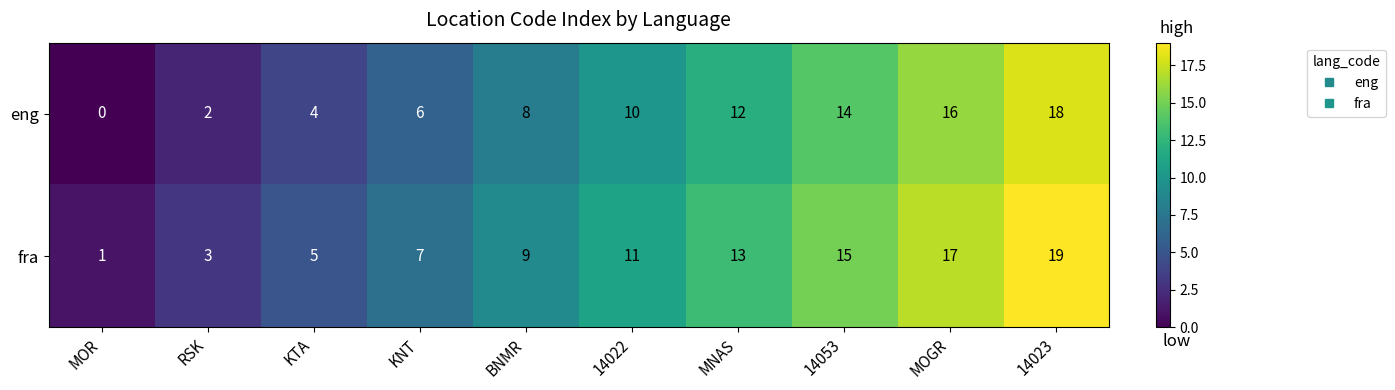

Reading left to right, list all the values displayed in this chart.

eng: MOR=0	RSK=2	KTA=4	KNT=6	BNMR=8	14022=10	MNAS=12	14053=14	MOGR=16	14023=18
fra: MOR=1	RSK=3	KTA=5	KNT=7	BNMR=9	14022=11	MNAS=13	14053=15	MOGR=17	14023=19